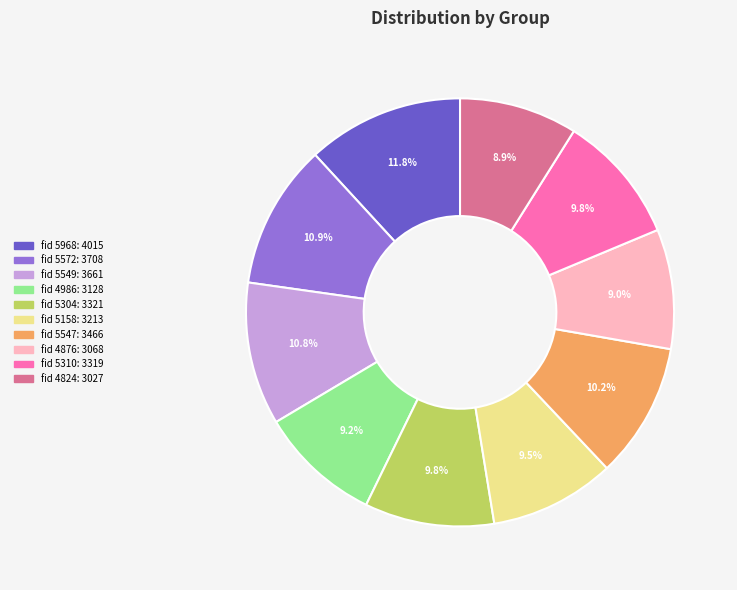

Is there a majority slice in this chart?

No